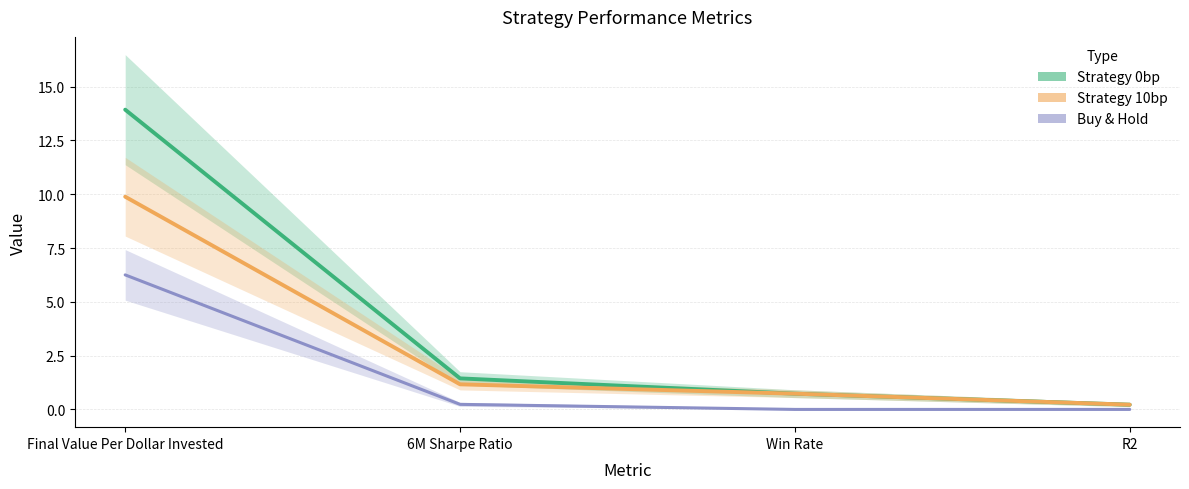

What position from the right is R2?

1